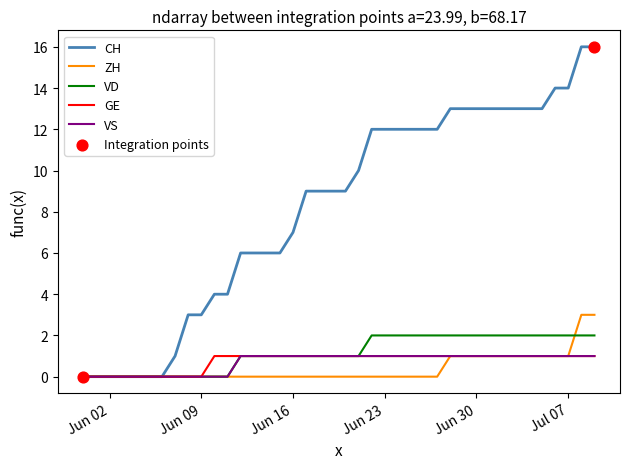

Which series has the largest range (max minus min)?

CH